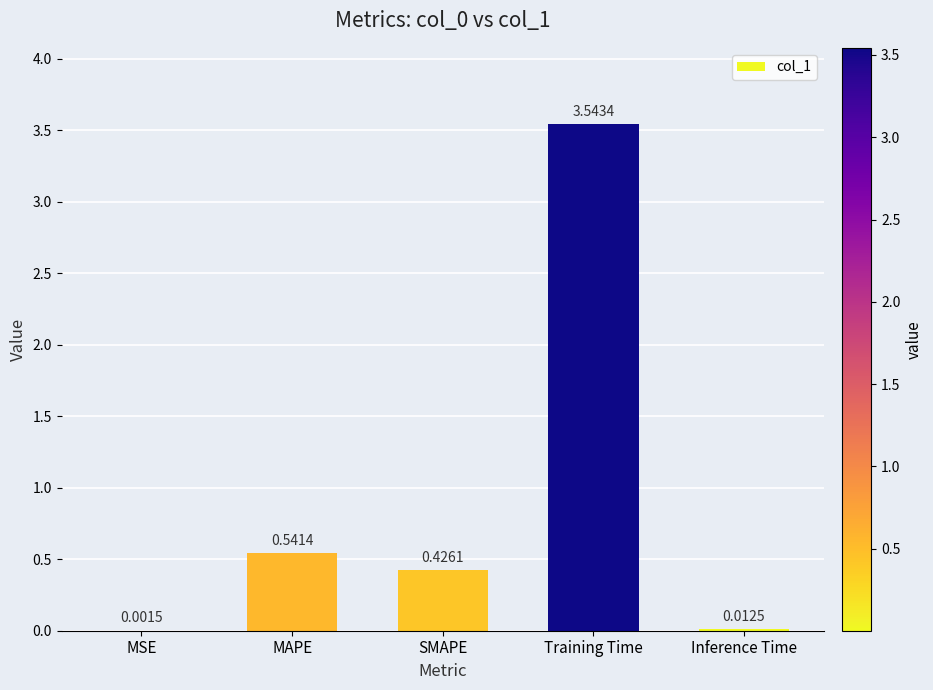

Where is the data nearest to the value 1?

MAPE